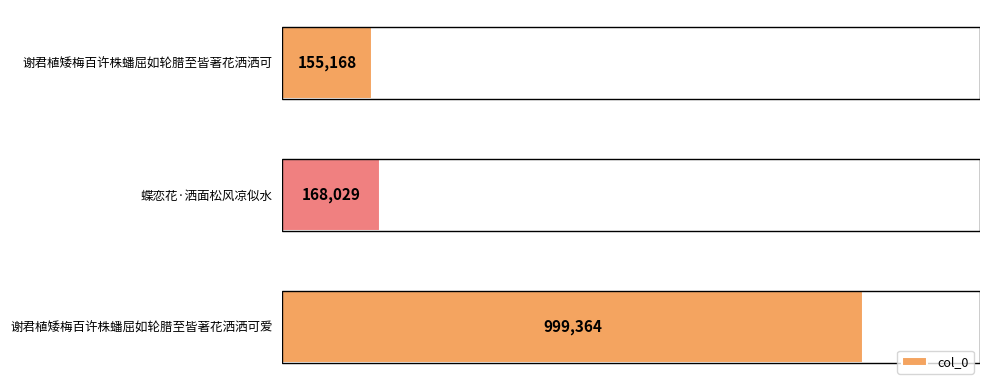

What is the difference between the maximum and minimum values?

844196